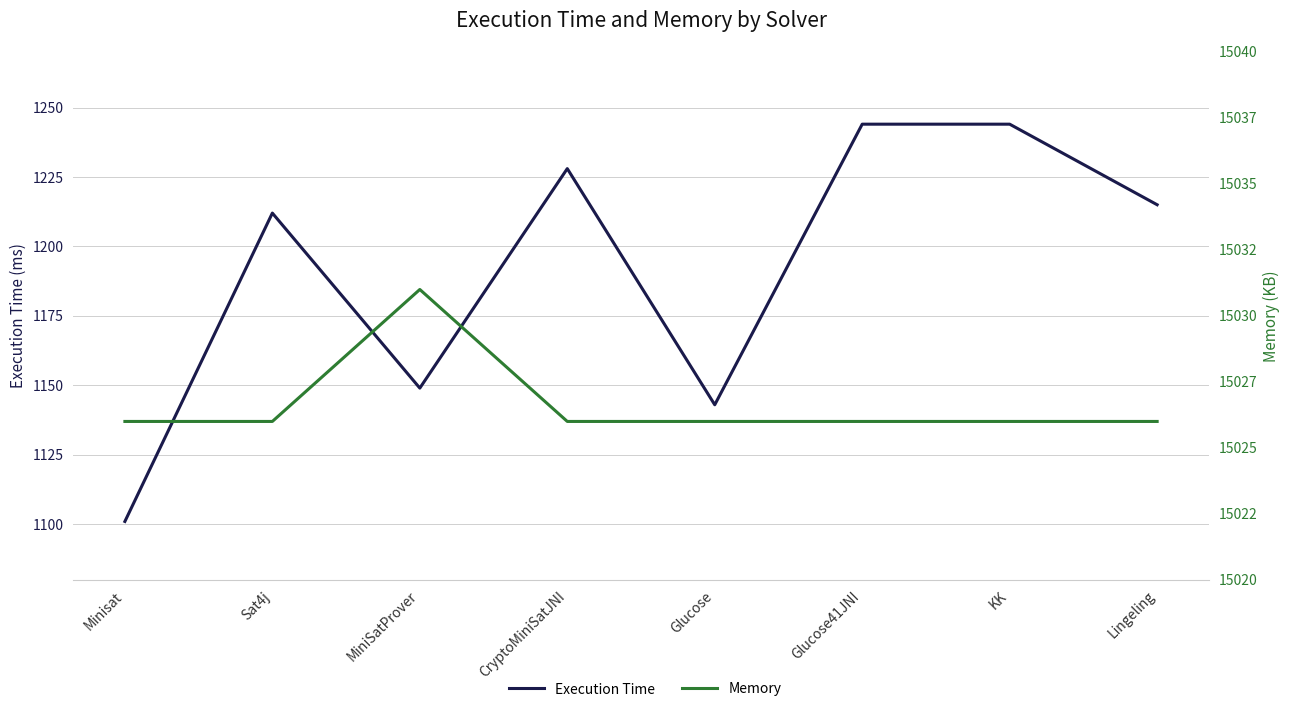

What is the value of the Memory point at the 6th from the left?

15026